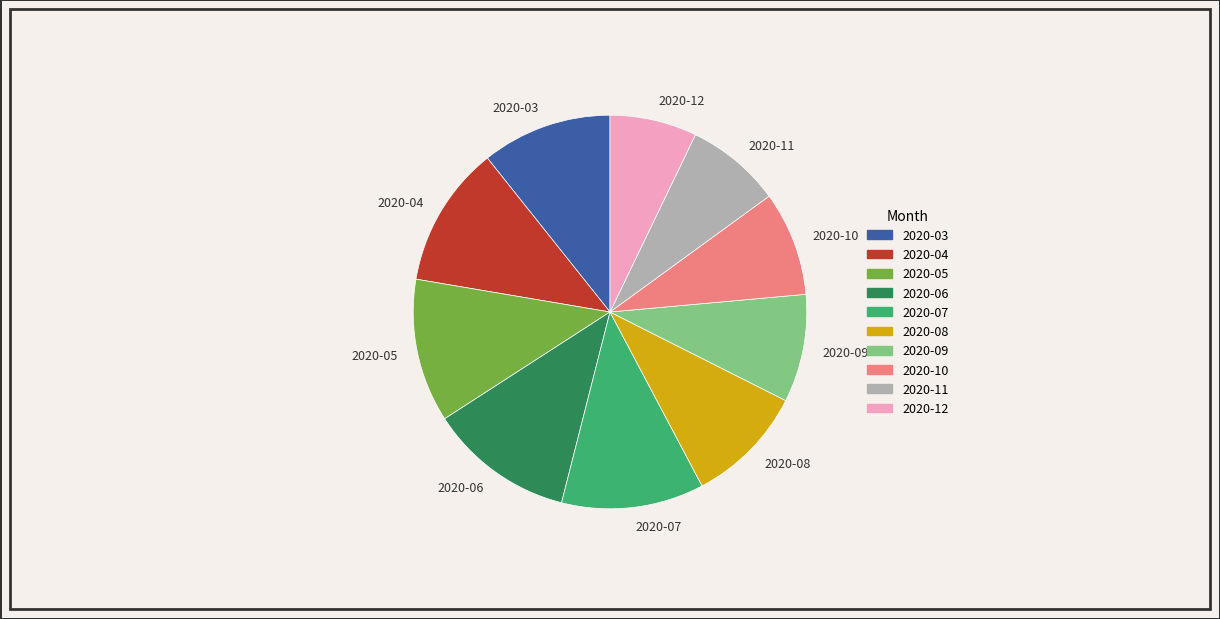

Which slice is the smallest?

2020-12